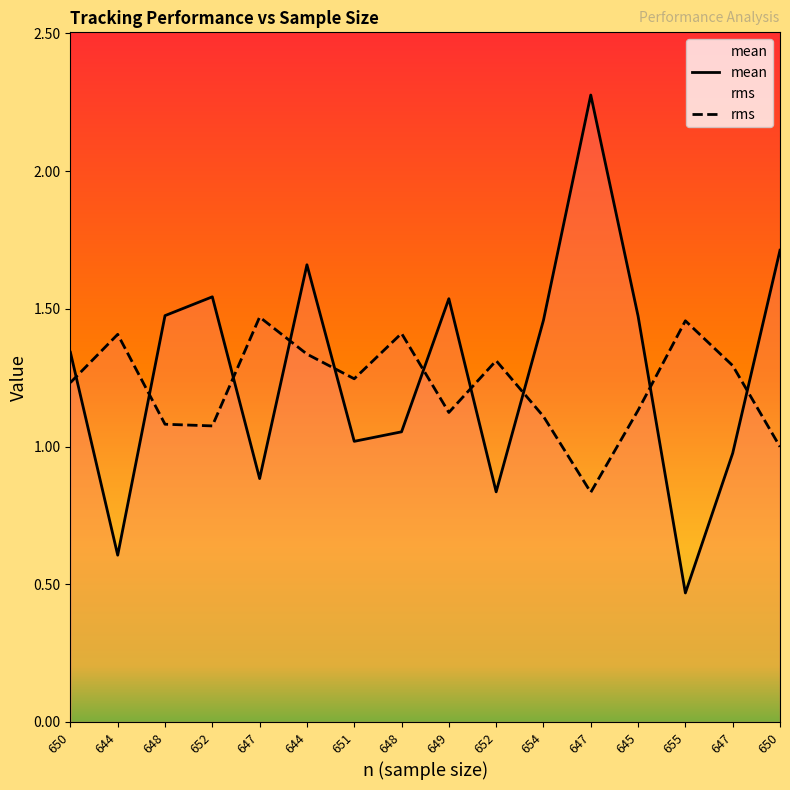

How many data points in mean are above 1?

11